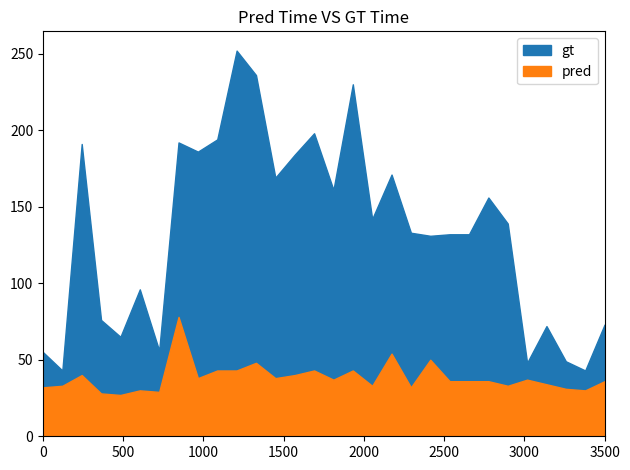

True or false: pred has a value of 12 at 18.

False